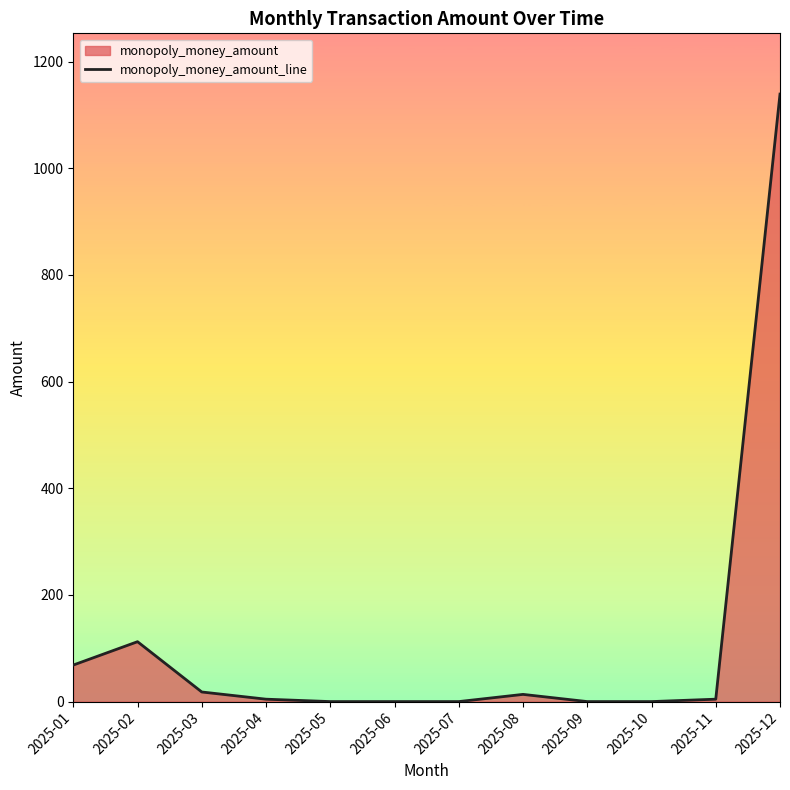

The value at 2025-10 is 753.1. True or false?

False